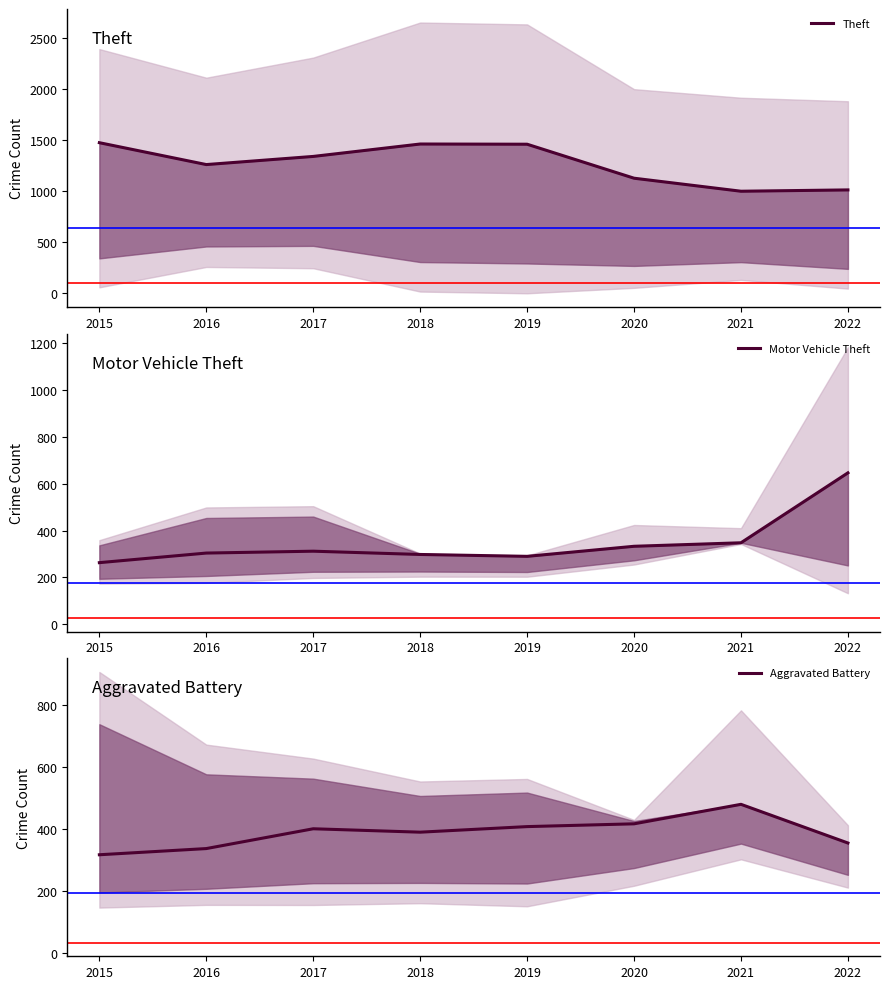

True or false: Motor Vehicle Theft has more than 1 interior local peaks.

False